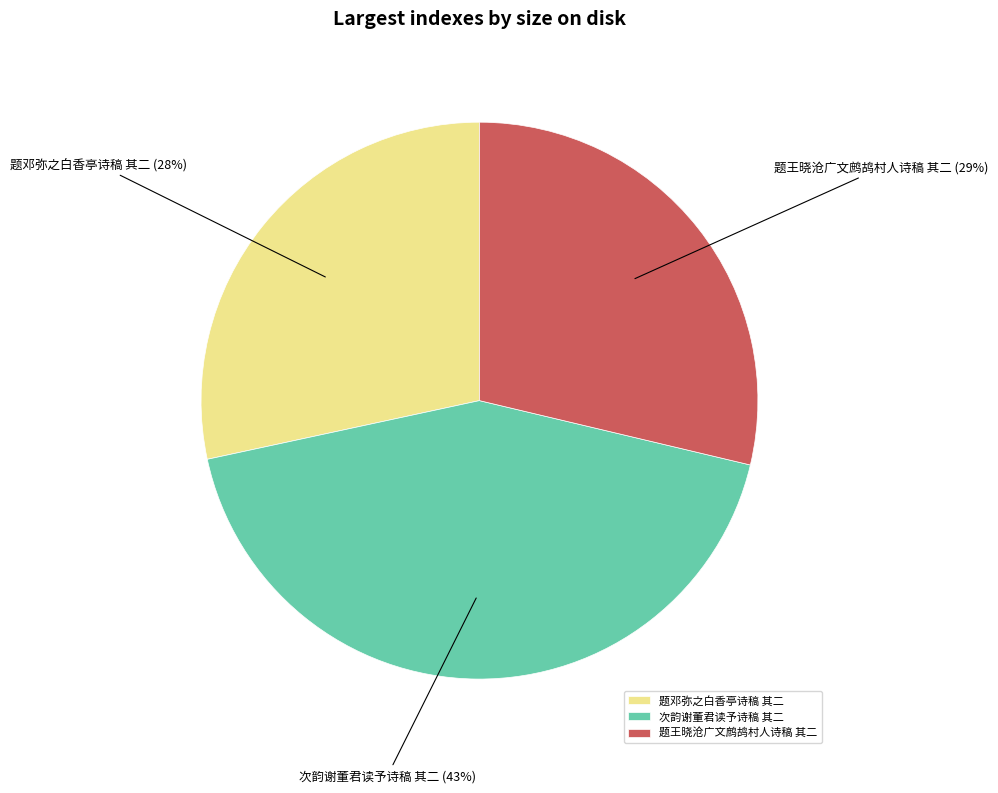

Do 题王晓沧广文鹧鸪村人诗稿 其二 and 题邓弥之白香亭诗稿 其二 together represent more than half of the pie?

Yes